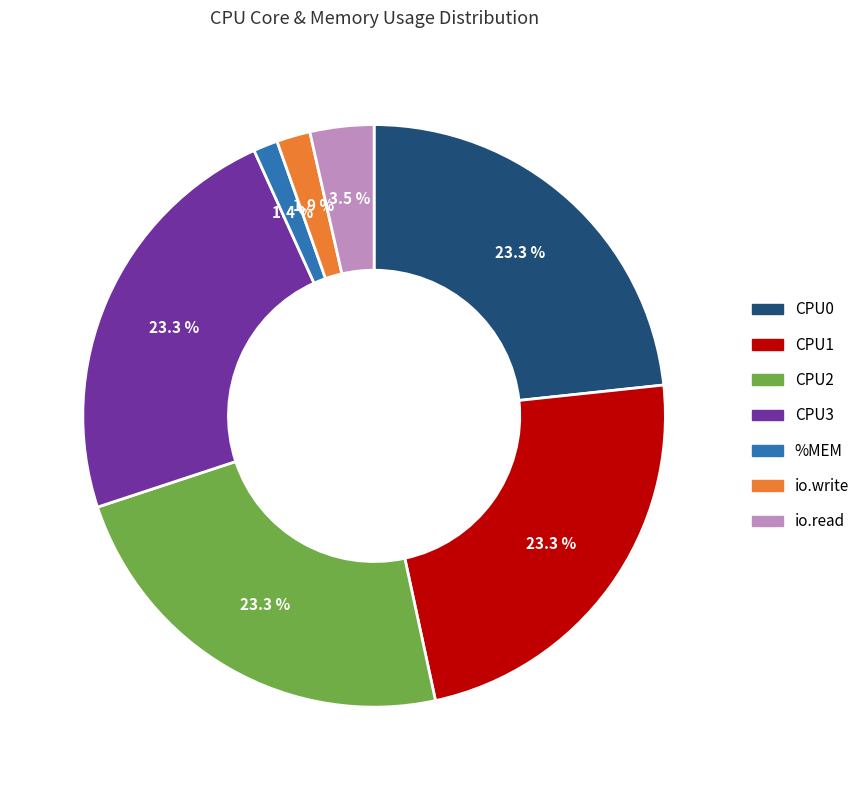

Between CPU0 and io.write, which is larger?

CPU0